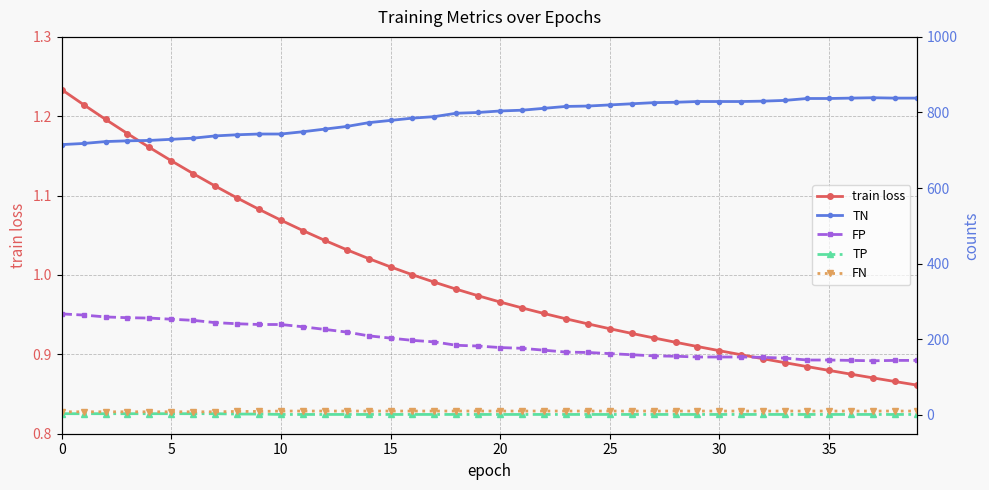

True or false: TP has a value of 0.2 at 17.

False